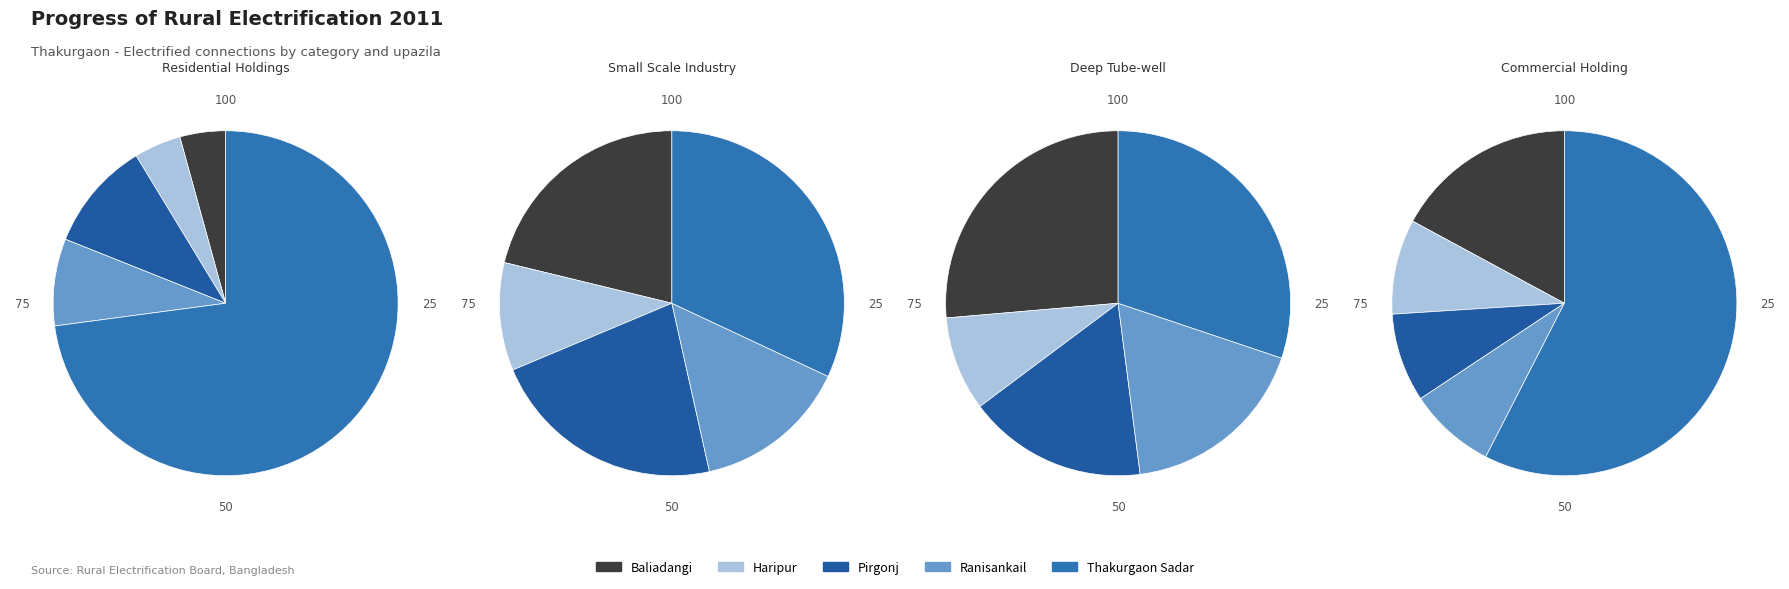

Is it true that Ranisankail is 8% of the pie?

True